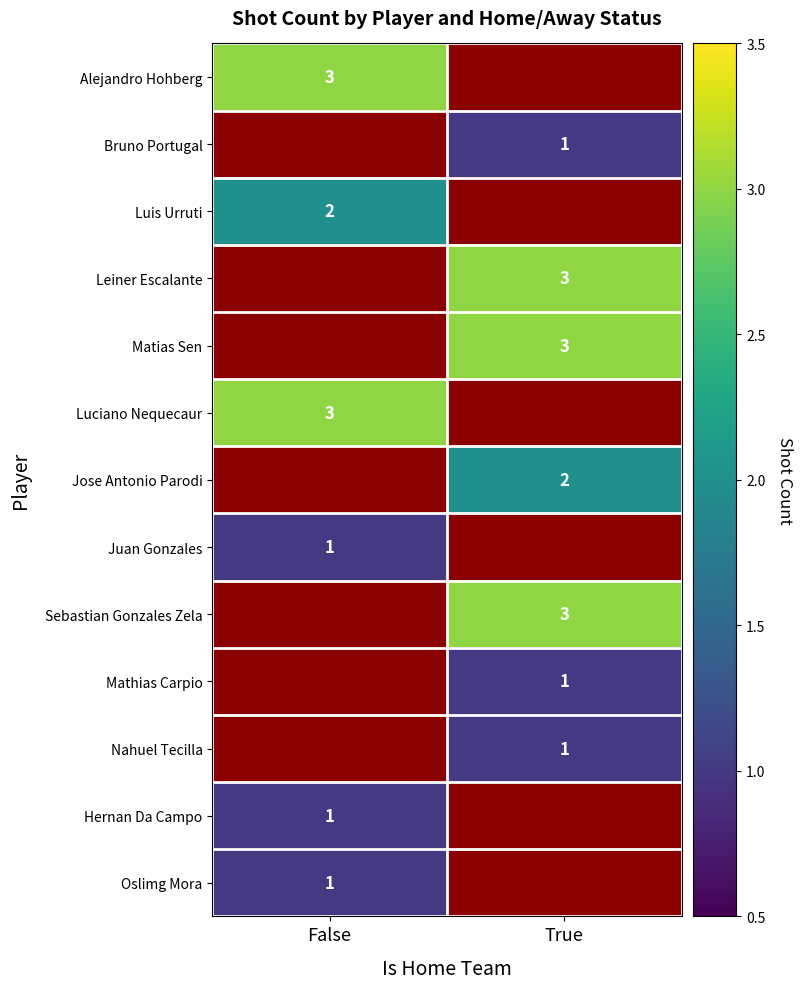

What is the minimum value shown in the chart?

1.0